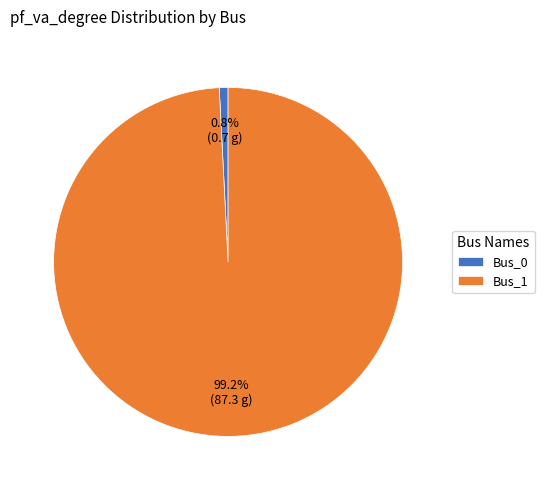

What is the largest slice in the pie chart?

Bus_1